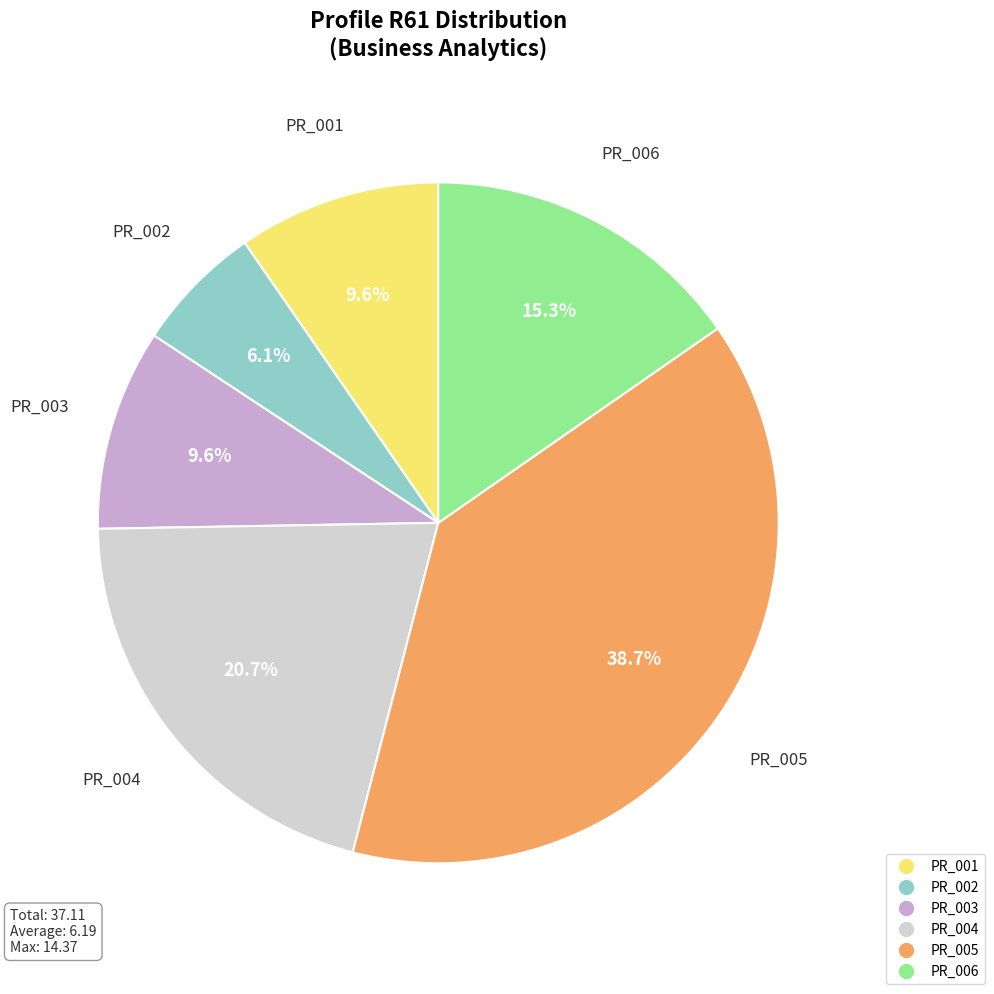

What is the ratio of the value at PR_006 to the value at PR_003?

1.6